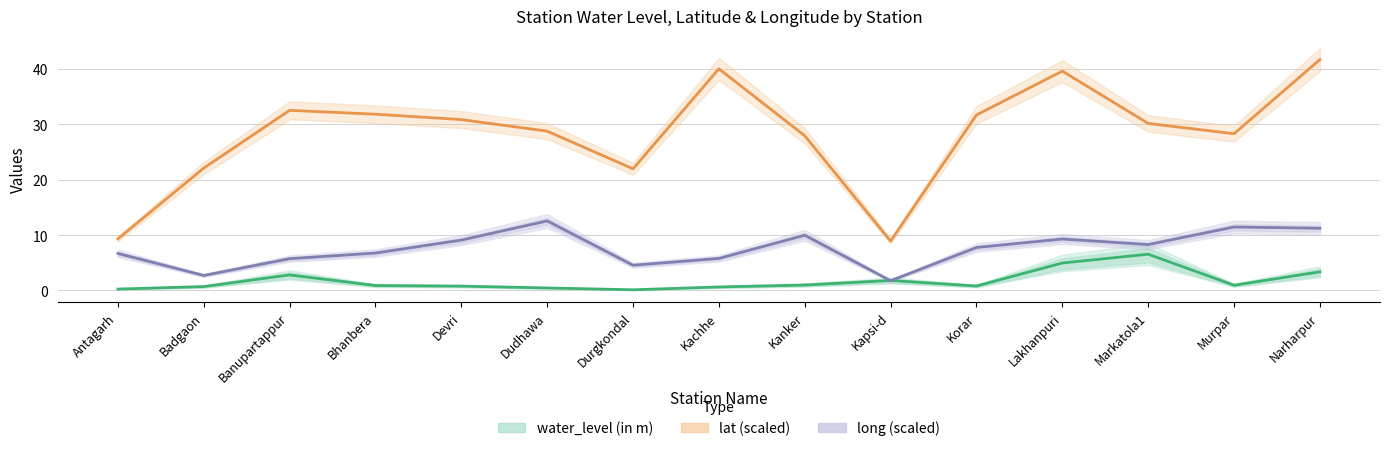

Which series changed the most between Badgaon and Markatola1?

lat (scaled)